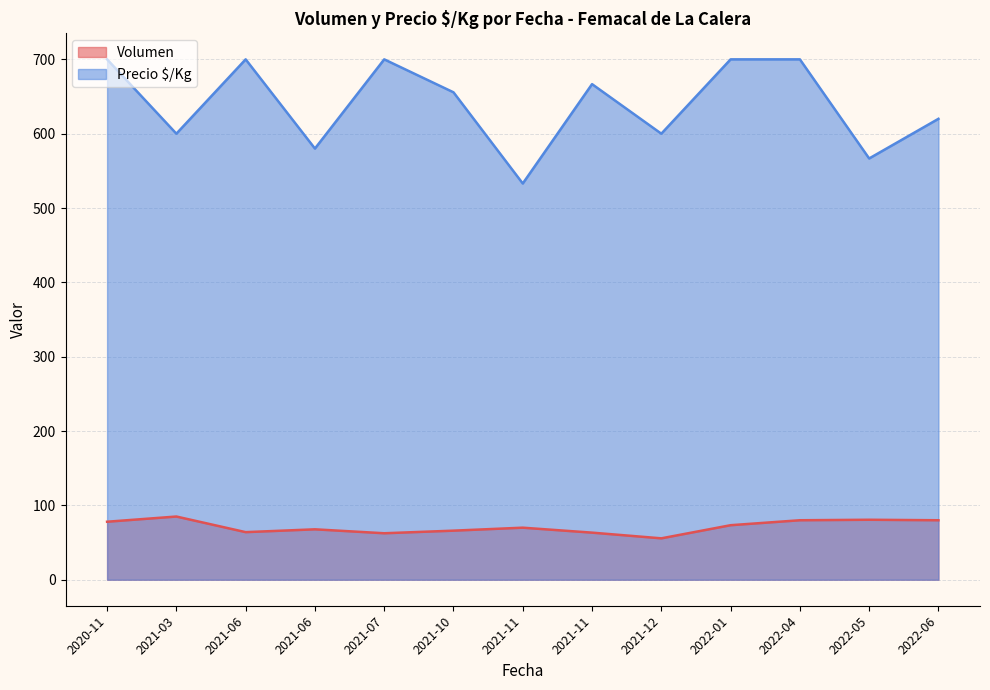

True or false: Precio $/Kg has a value of 1069 at 2021-06-11.

False